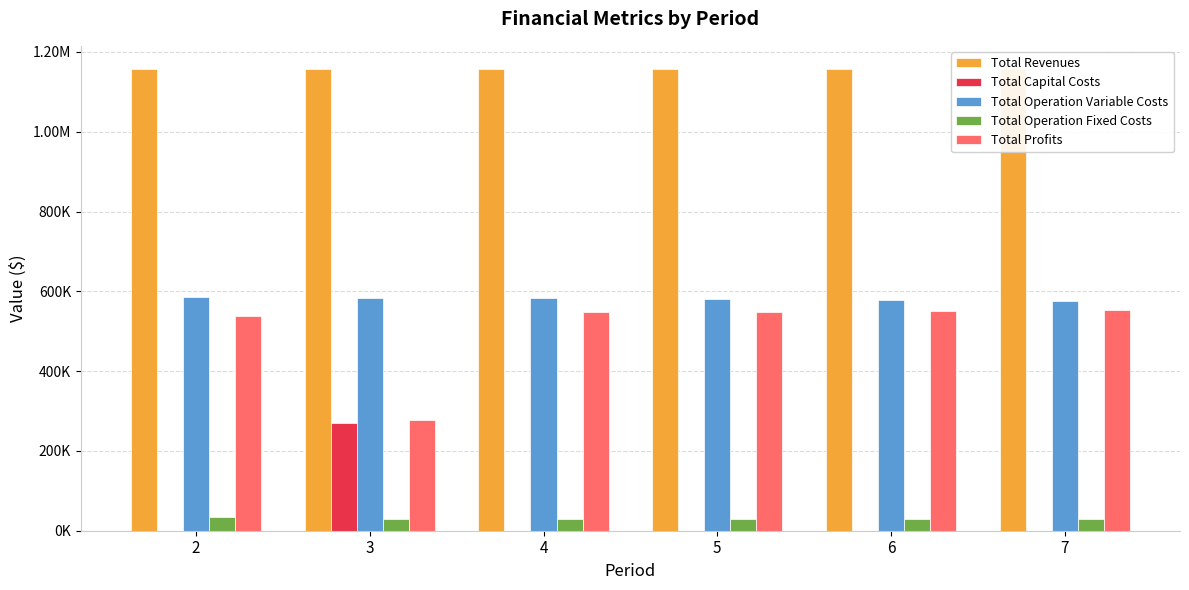

Which category has the highest value across all series?

2